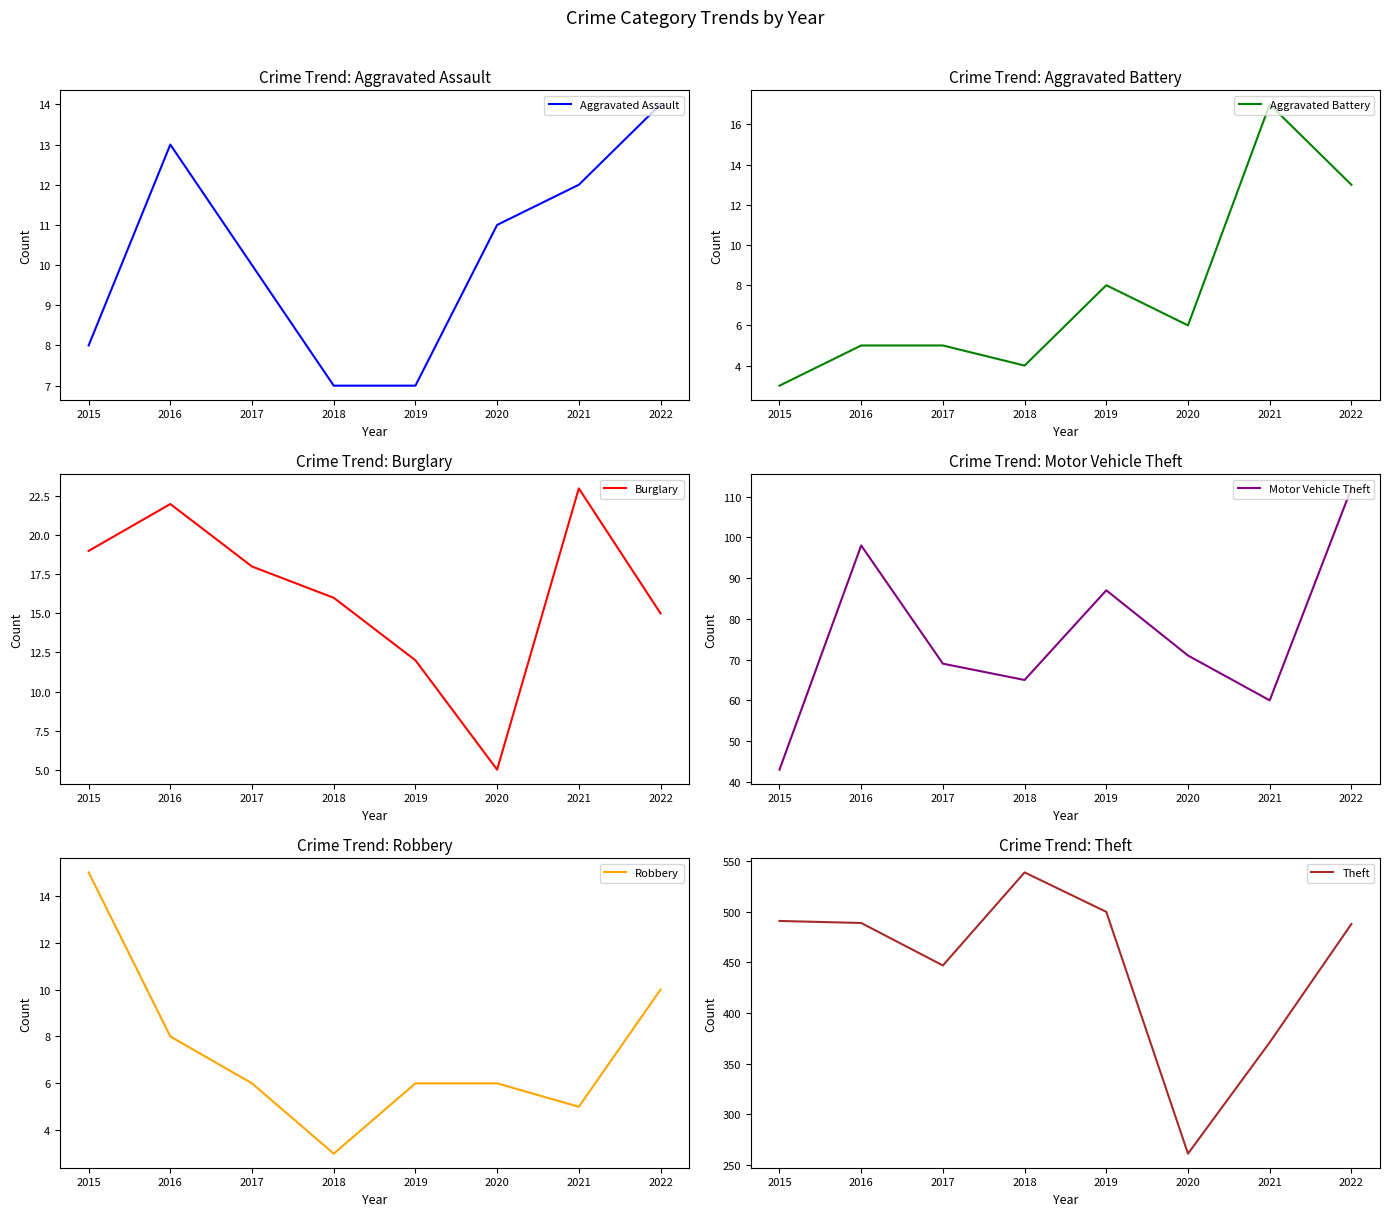

Is this an area chart (filled region under the line)?

No